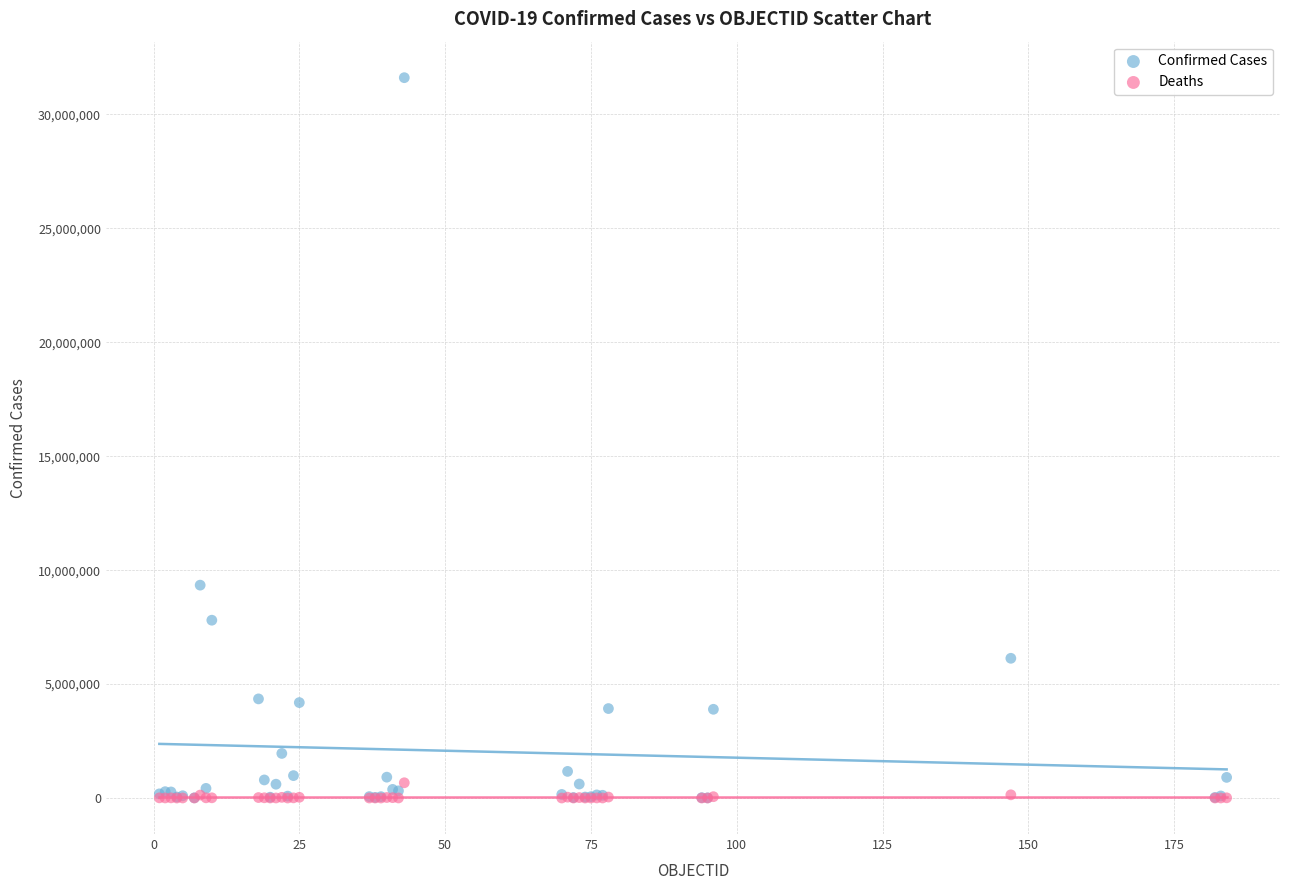

Across all series, what Y value is closest to 15805895?

9341492